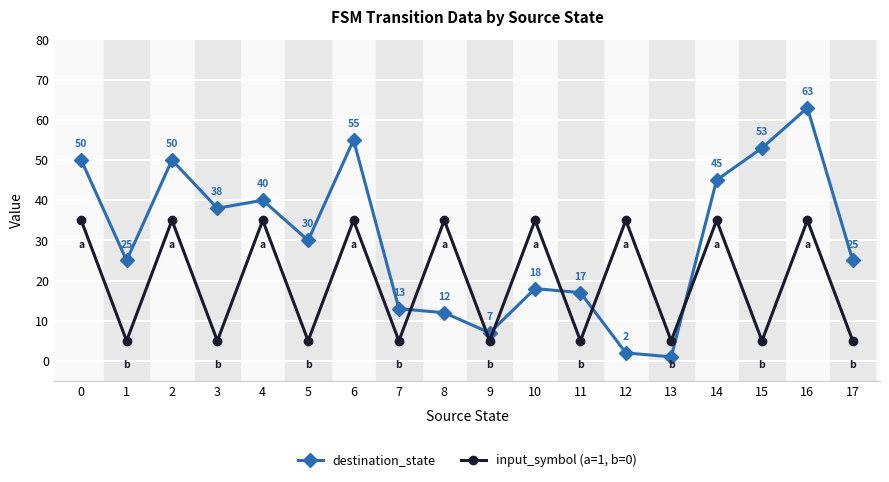

Reading right to left, extract all data points from this chart.

destination_state: 25	63	53	45	1	2	17	18	7	12	13	55	30	40	38	50	25	50
input_symbol (a=1, b=0): 5	35	5	35	5	35	5	35	5	35	5	35	5	35	5	35	5	35